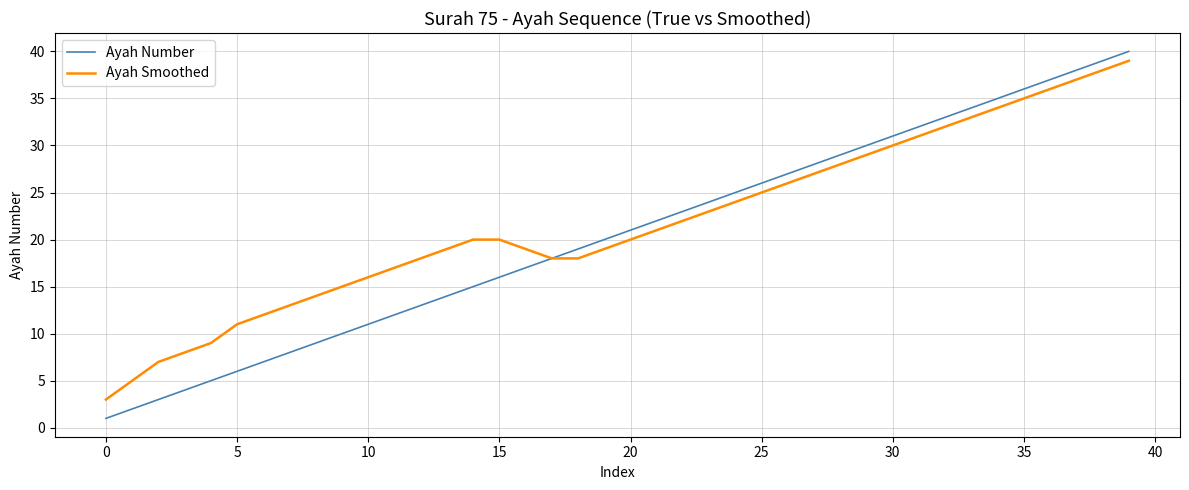

What is the greatest value displayed?

40